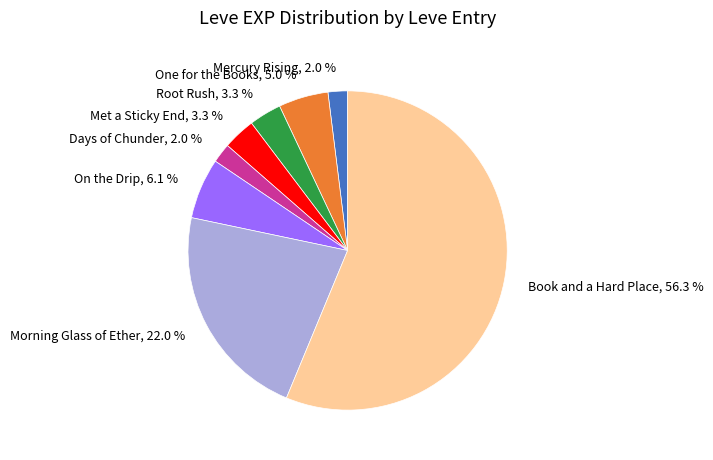

Is there any slice that represents more than half of the pie?

Yes